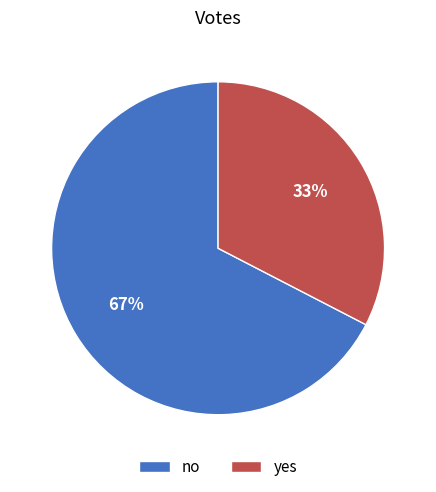

What is the largest slice in the pie chart?

no